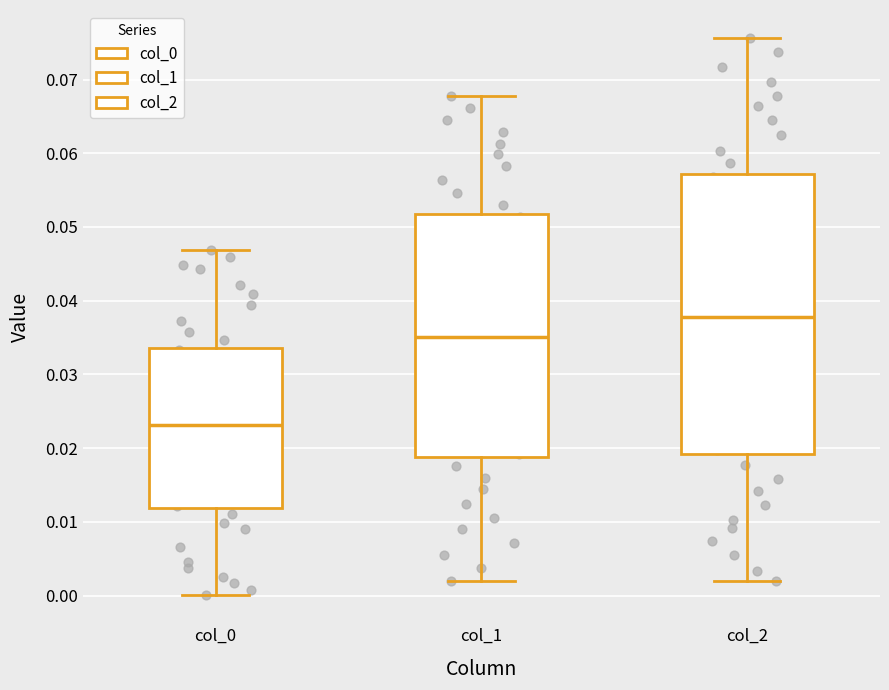

Comparing the boxes themselves (not the whiskers), which one is the tallest?

col_2